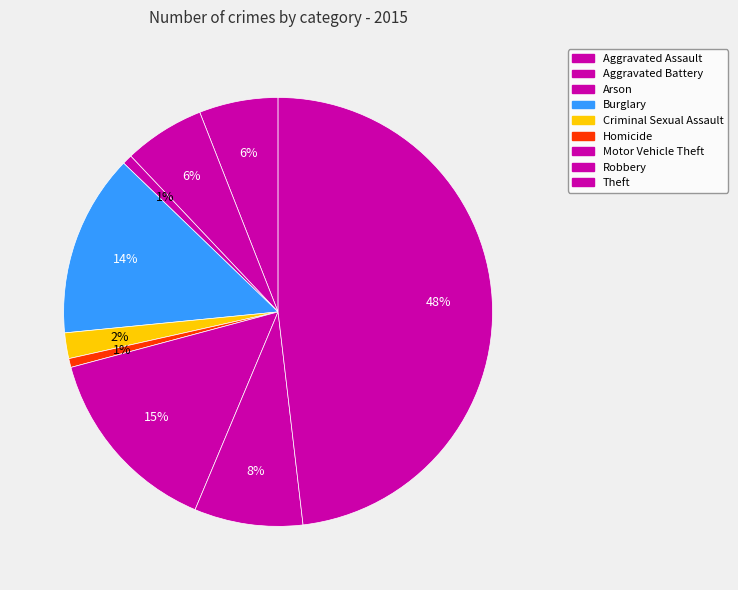

Does any single category account for the majority?

No